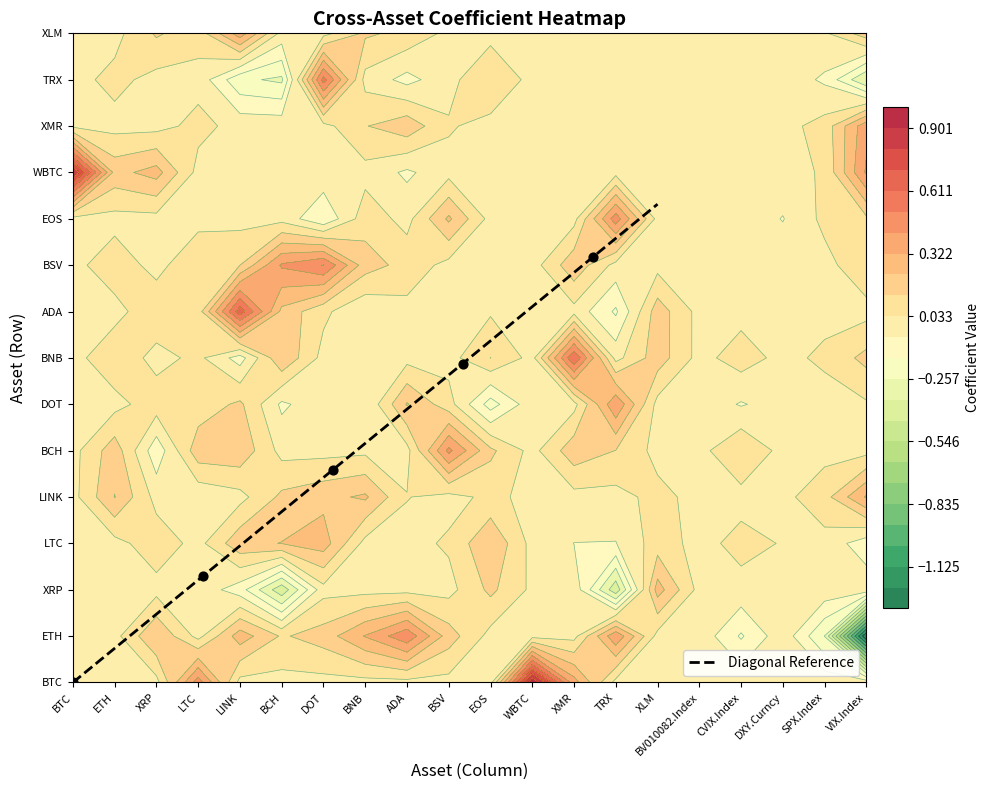

What is the sum of all values?

51.6